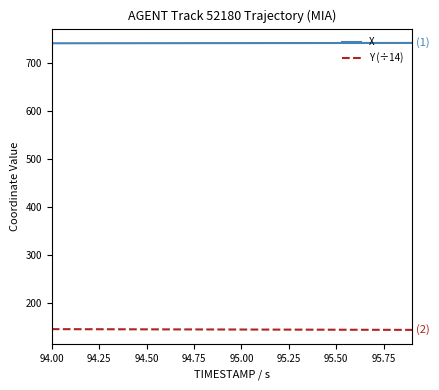

Which series has the largest total across all categories?

X